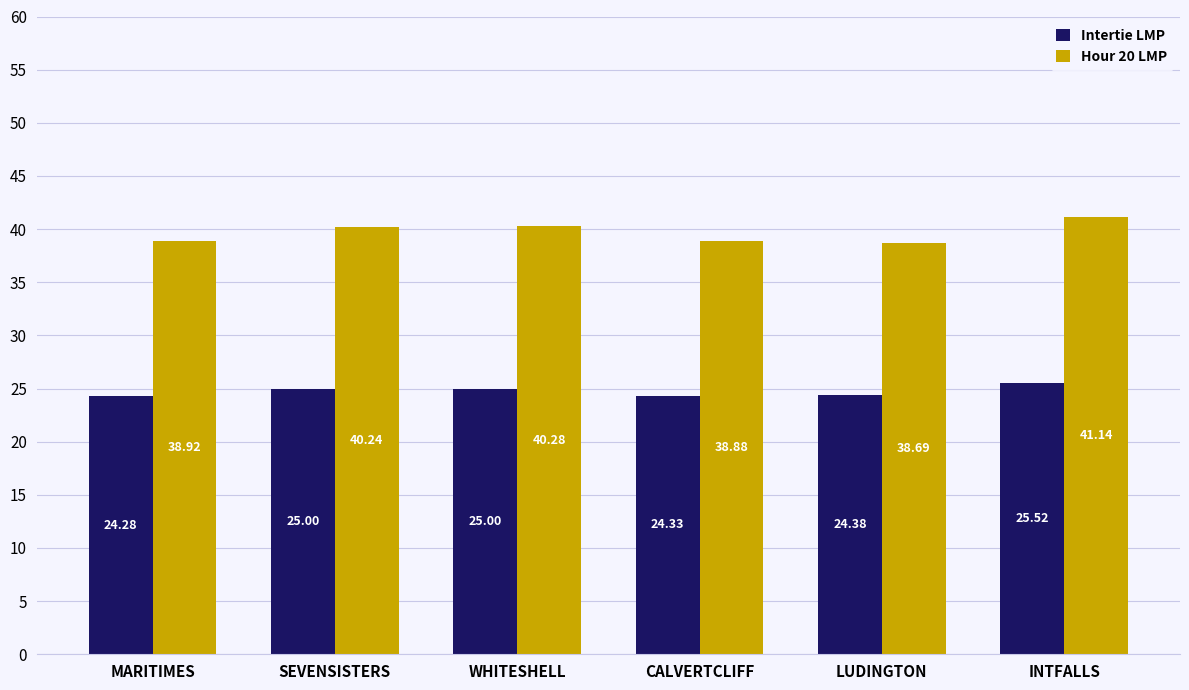

Which series has the largest range (max minus min)?

Hour 20 LMP